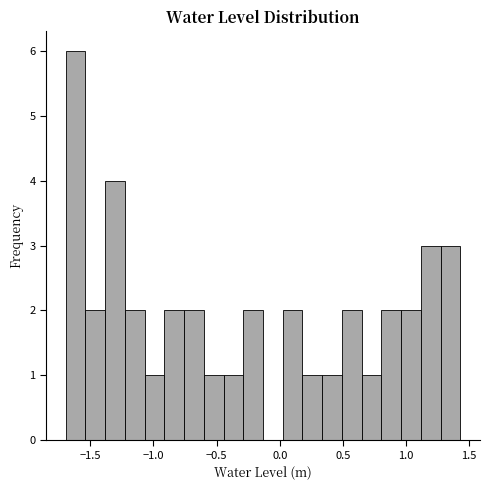

Read against the x-axis, roughly where is the centre of the tallest bar?

-1.60